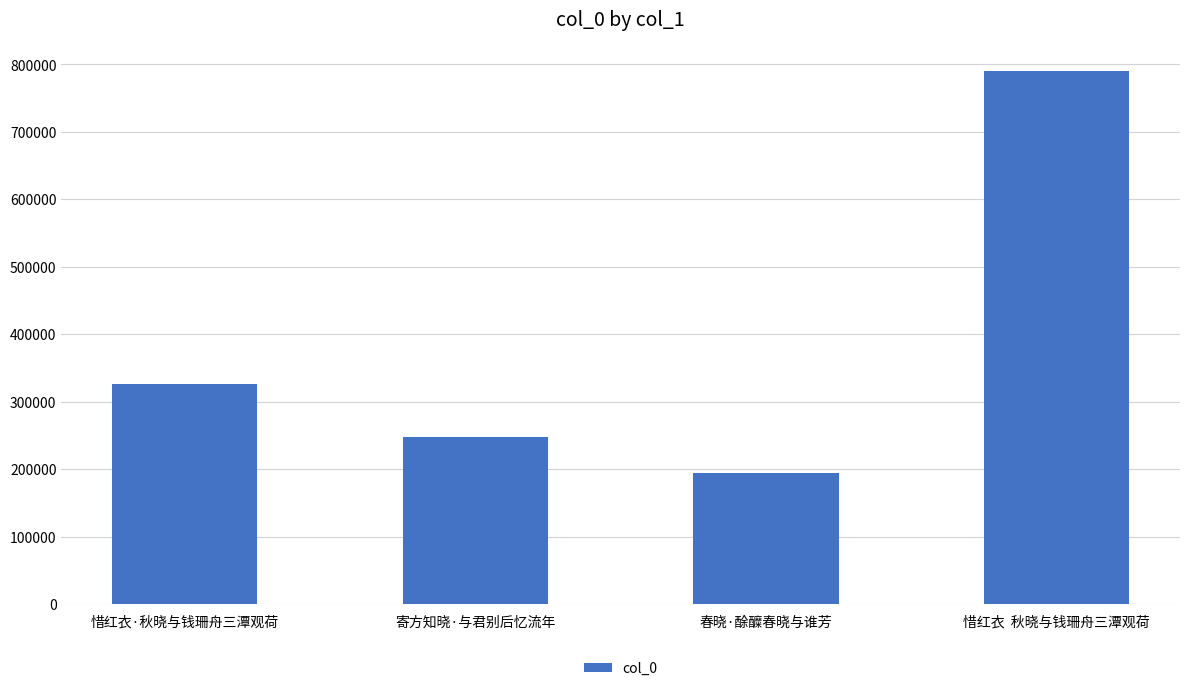

How many categories are shown in the chart?

4